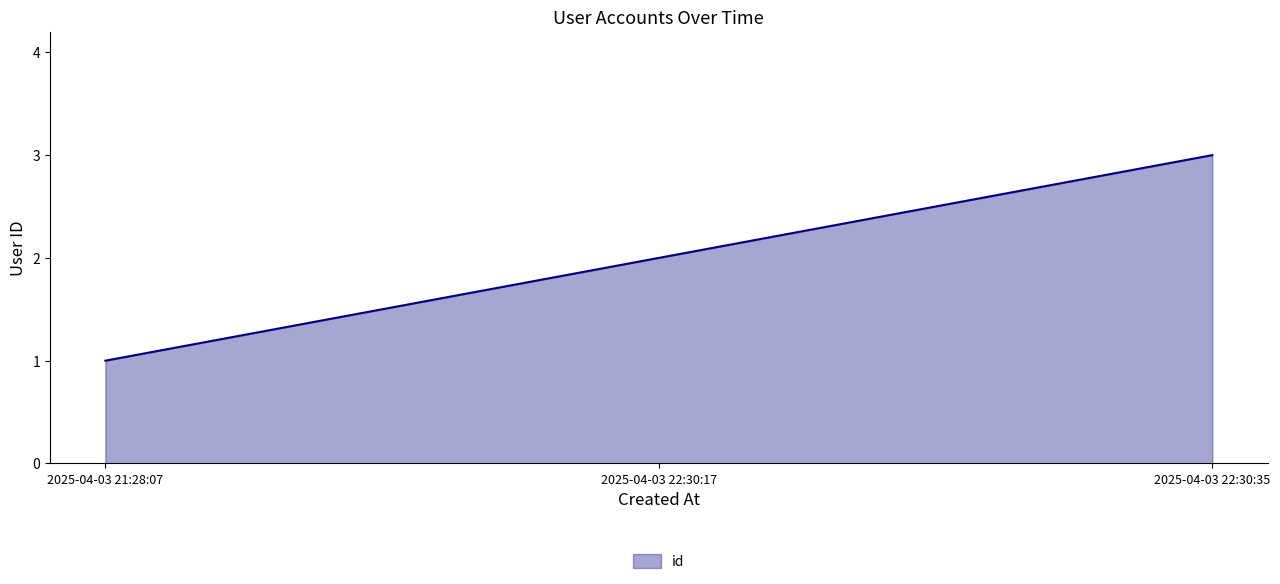

What is the difference between the second highest and minimum values?

1